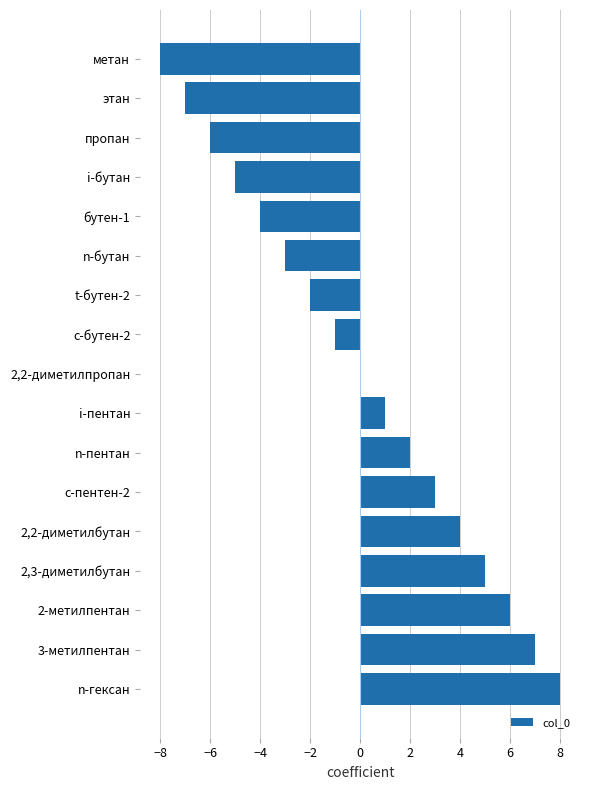

What value does the data have at n-бутан?

-3